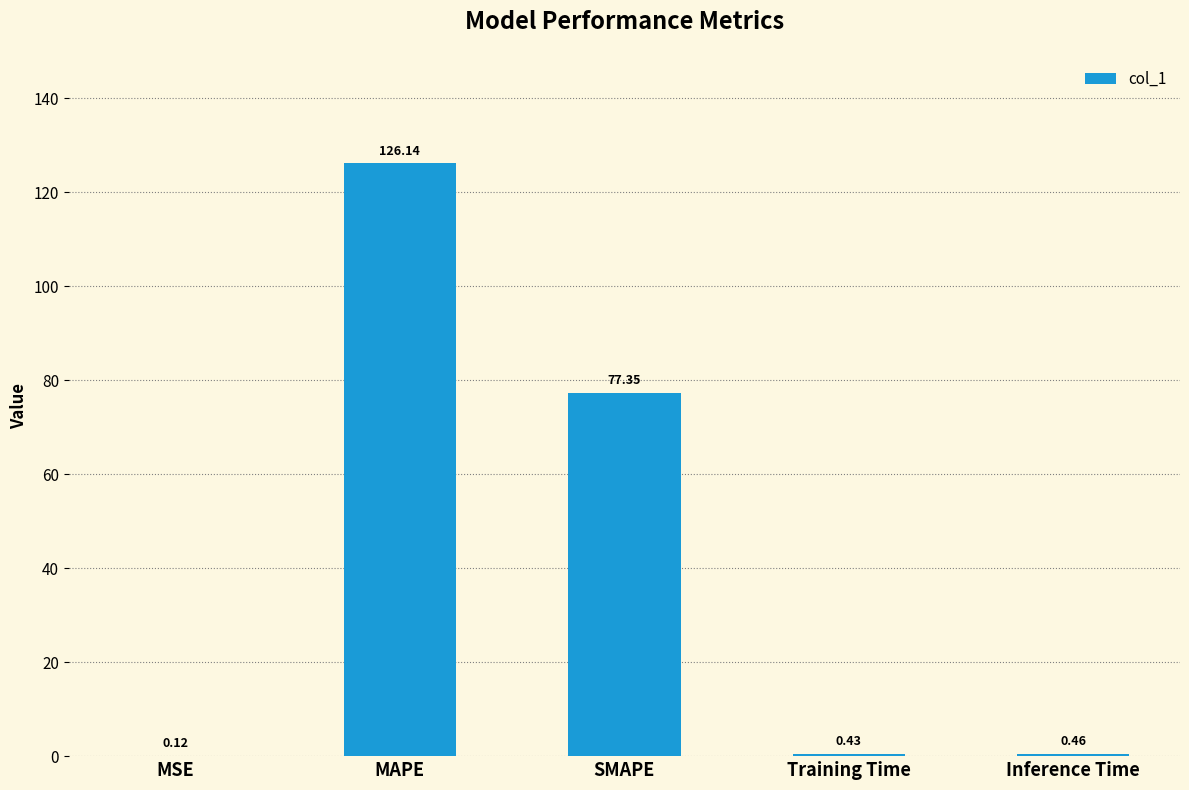

Which has a higher value, Training Time or SMAPE?

SMAPE